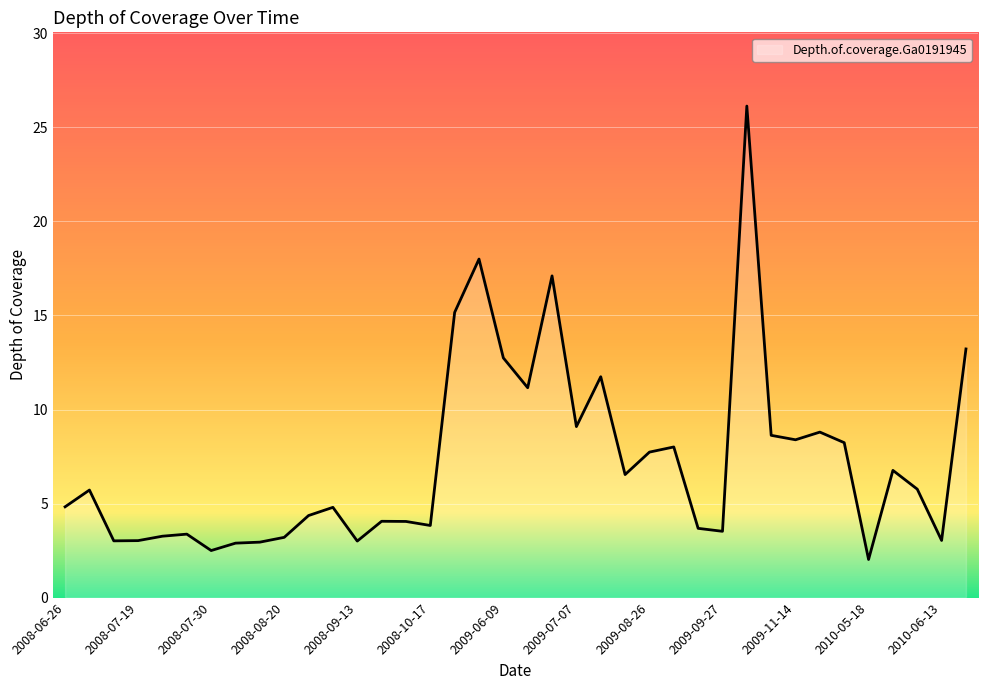

How many lines are shown in the chart?

1